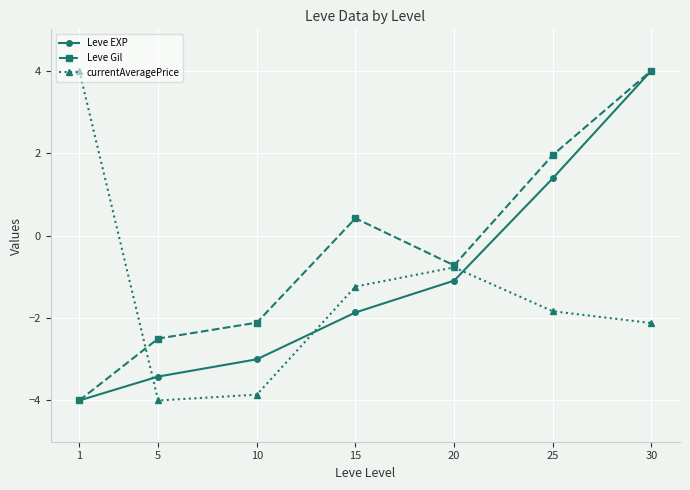

Does the chart display data point markers on the line(s)?

Yes